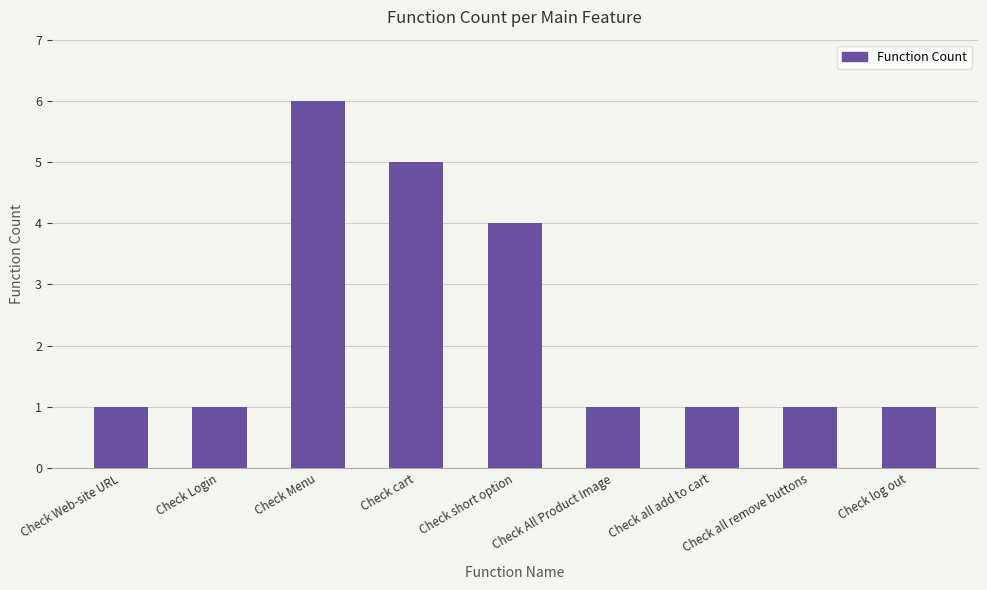

Count the number of data series in this chart.

1